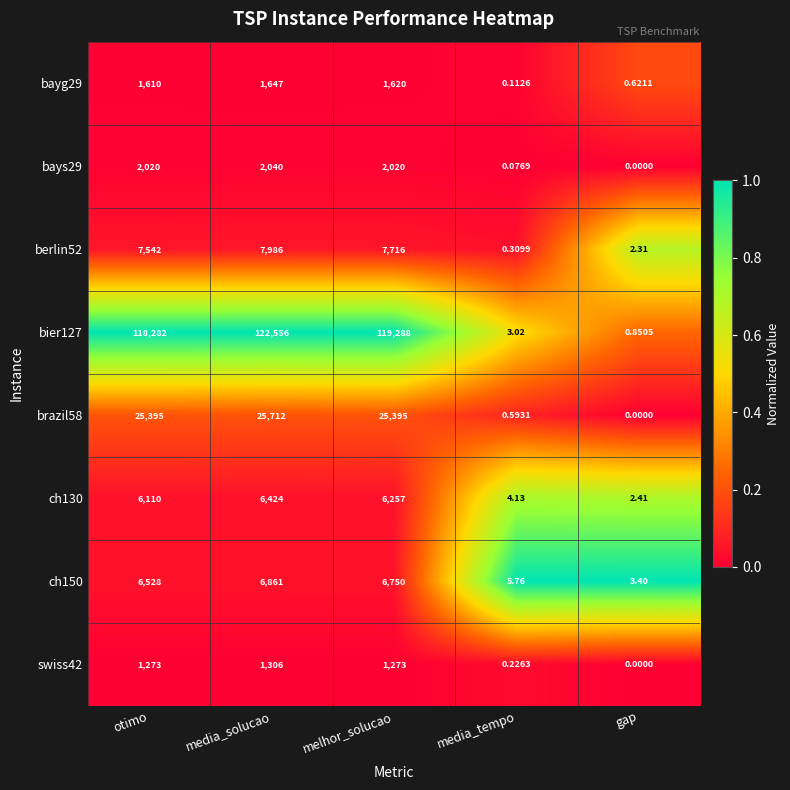

Which series has the largest total across all categories?

bier127